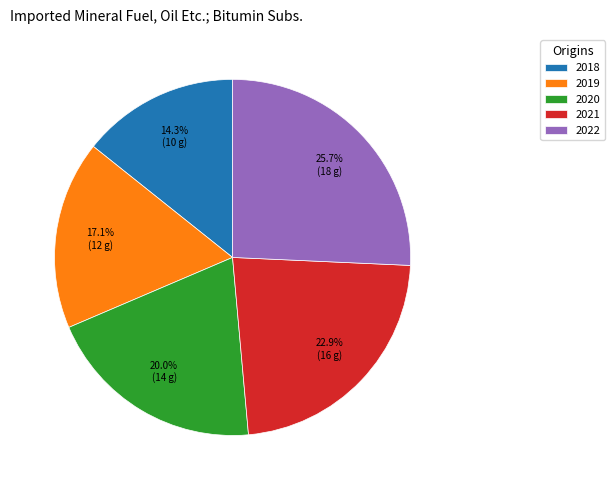

Which has a higher value, 2019 or 2020?

2020